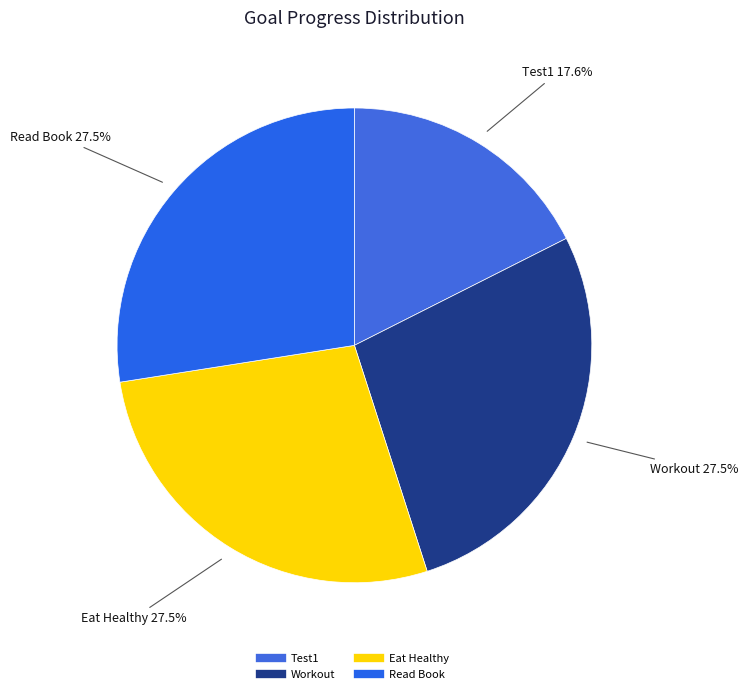

Is it true that Read Book is 20% of the pie?

False